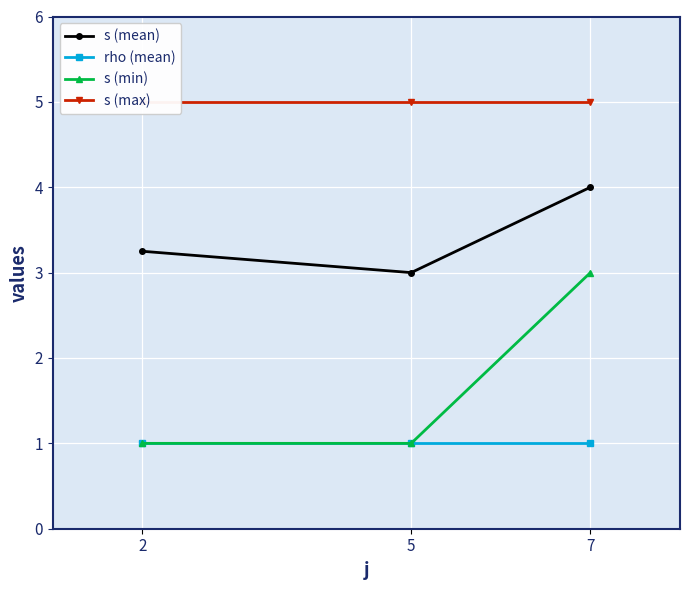

Is the value of s (min) at 5 greater than the value of rho (mean) at 5?

No